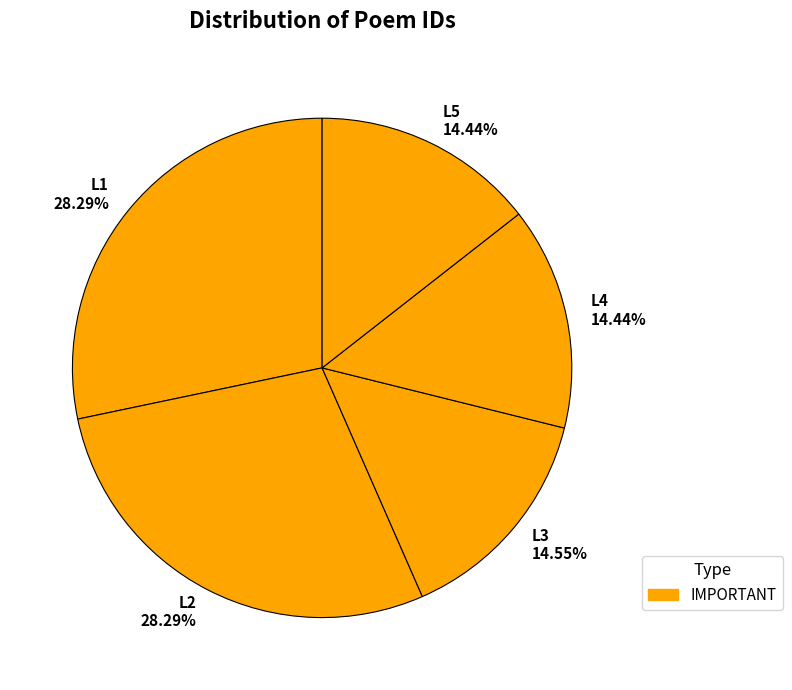

Do L5 14.44% and L4 14.44% together represent more than half of the pie?

No